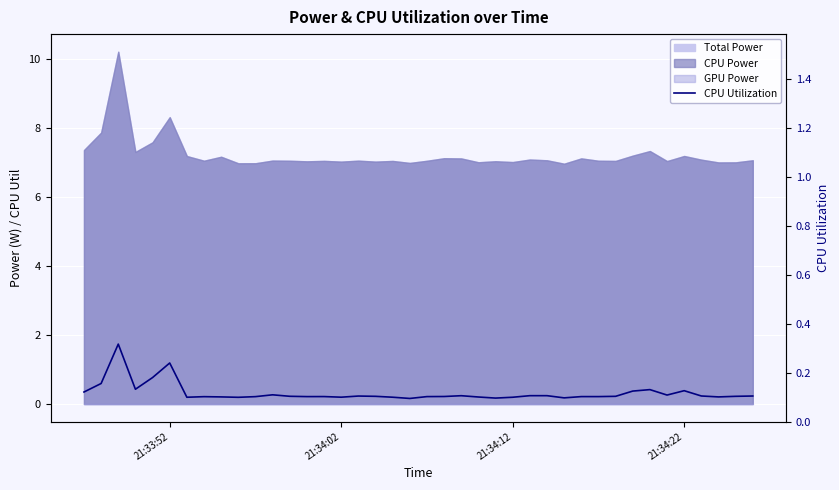

What position from the left is 21:34:12?

3